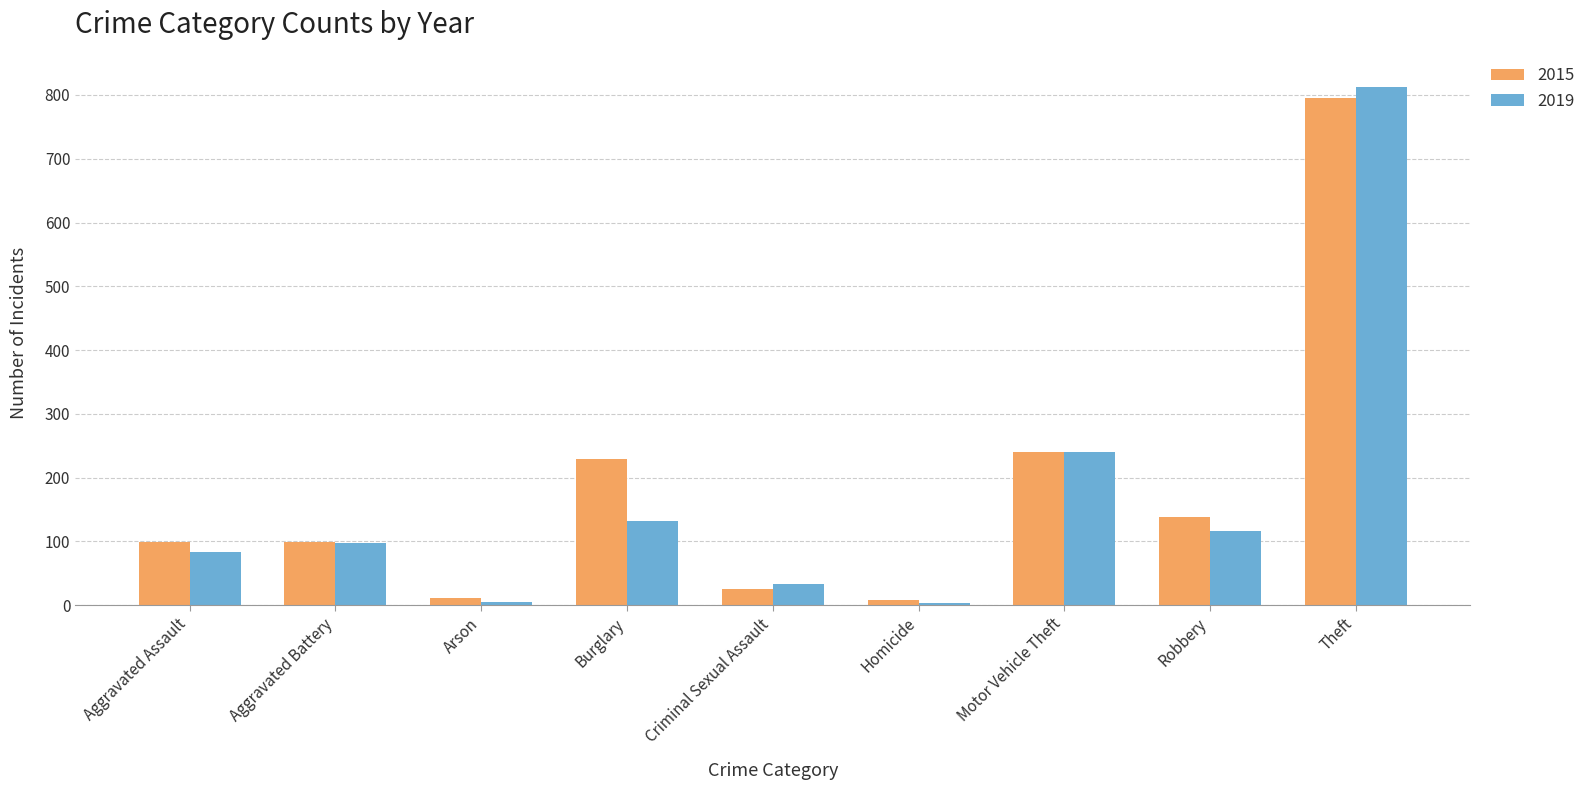

What value does the 2015 series have at Theft, to the nearest 100?

800